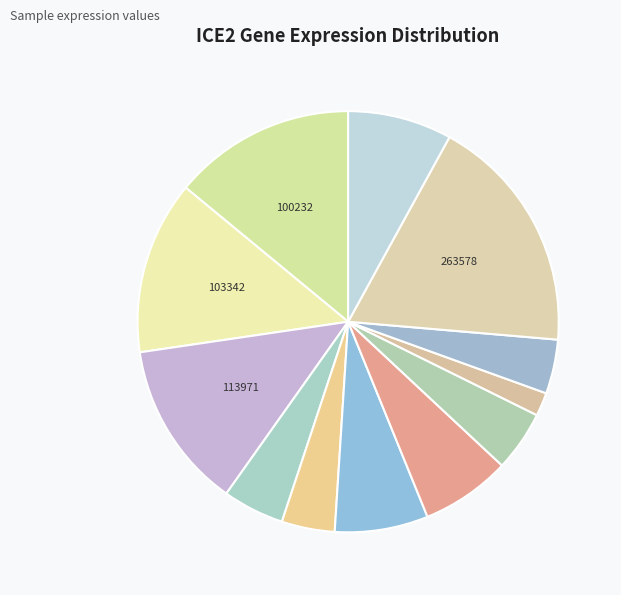

Is there any slice that represents more than half of the pie?

No